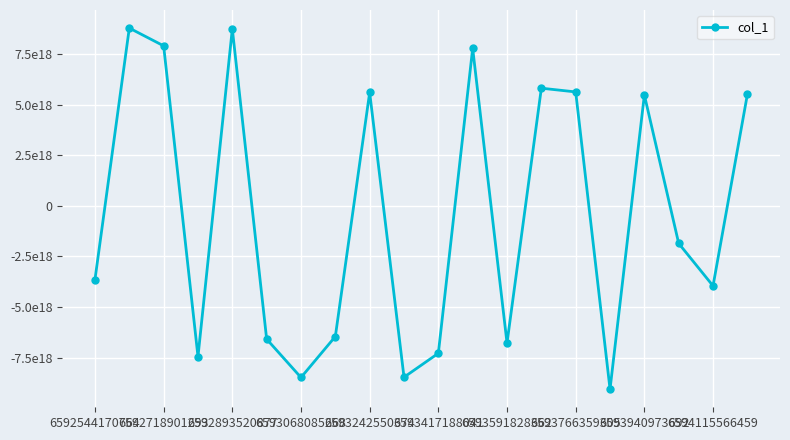

Is this an area chart (filled region under the line)?

No